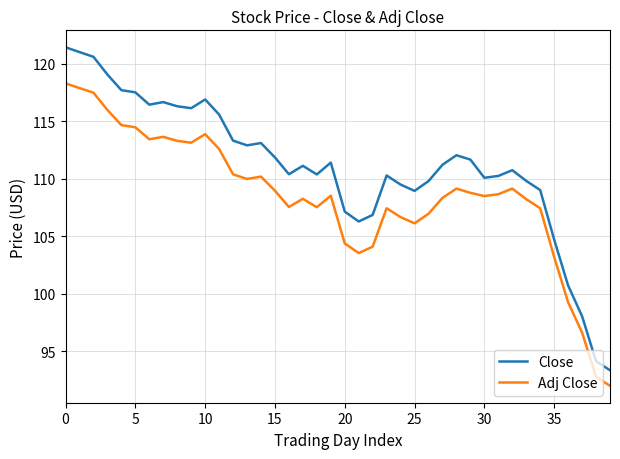

In Adj Close, how many points are higher than both neighbors (excluding endpoints)?

8